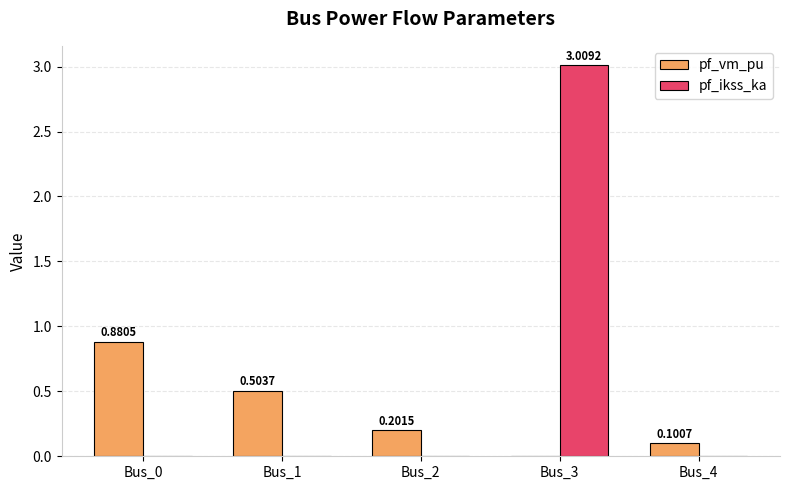

Is the value of pf_vm_pu at Bus_1 greater than the value of pf_ikss_ka at Bus_2?

Yes